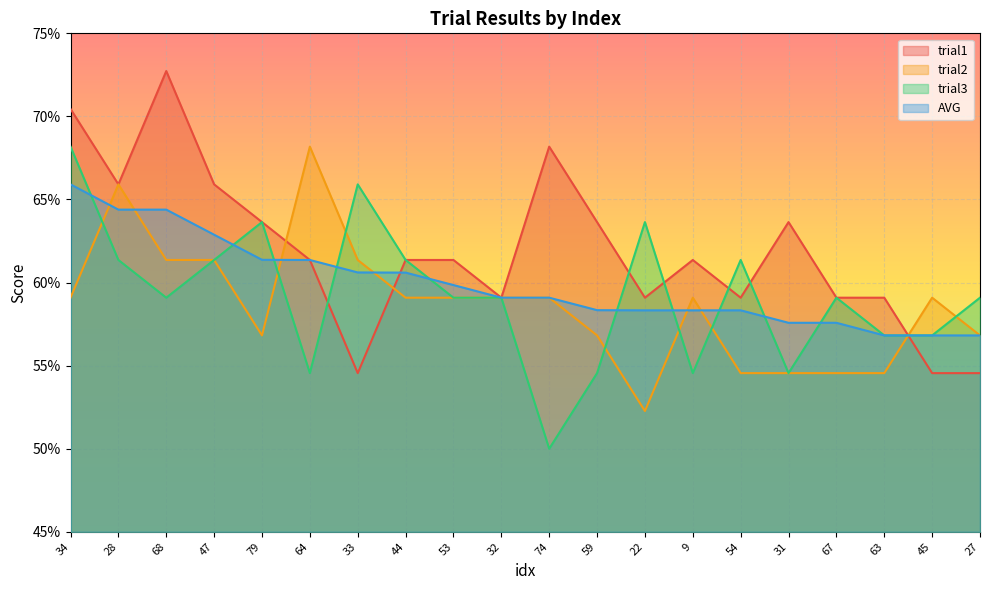

What is the approximate value of trial2 at 53?

0.6